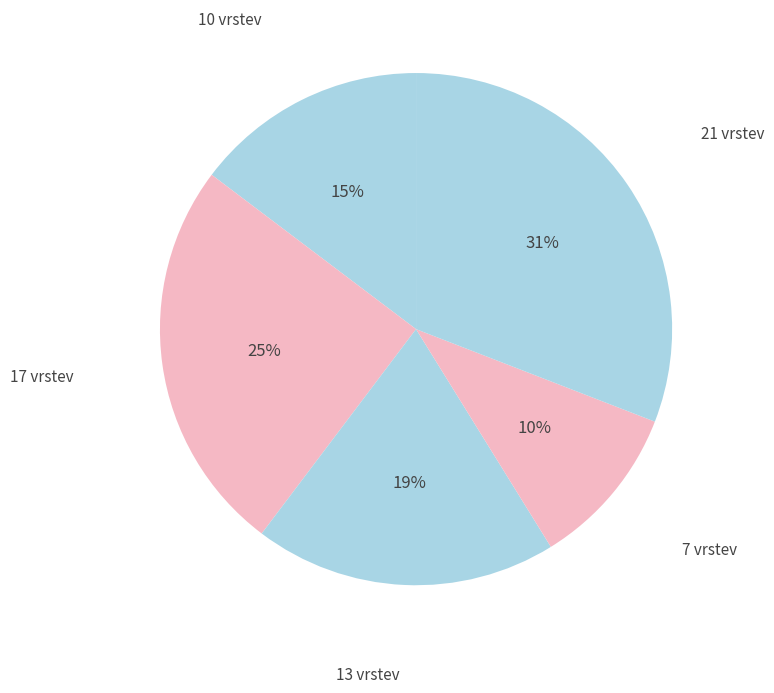

Count the number of slices in the pie.

5